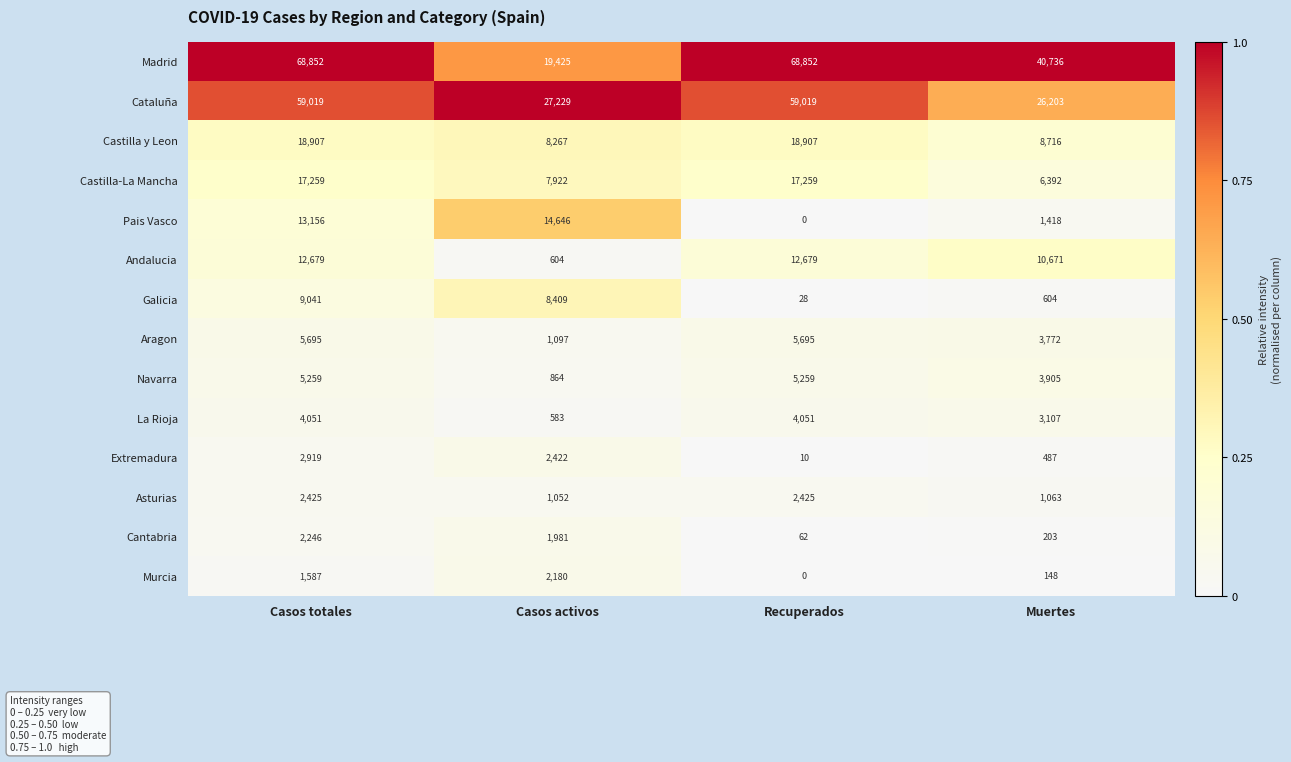

True or false: Asturias has a value of 1052 at Casos activos.

True